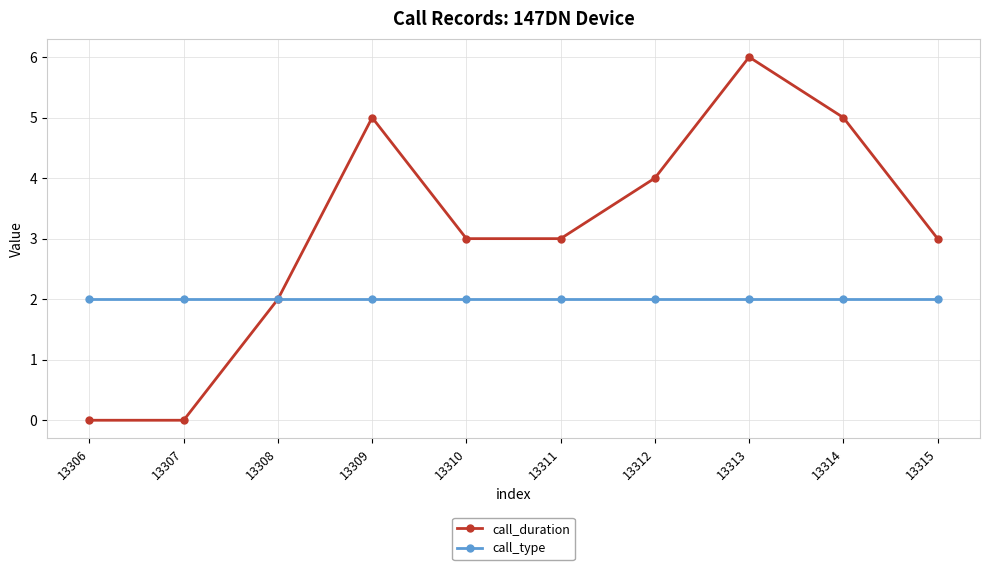

Reading right to left, what are all the values shown in this chart?

call_duration: 13315=3	13314=5	13313=6	13312=4	13311=3	13310=3	13309=5	13308=2	13307=0	13306=0
call_type: 13315=2	13314=2	13313=2	13312=2	13311=2	13310=2	13309=2	13308=2	13307=2	13306=2